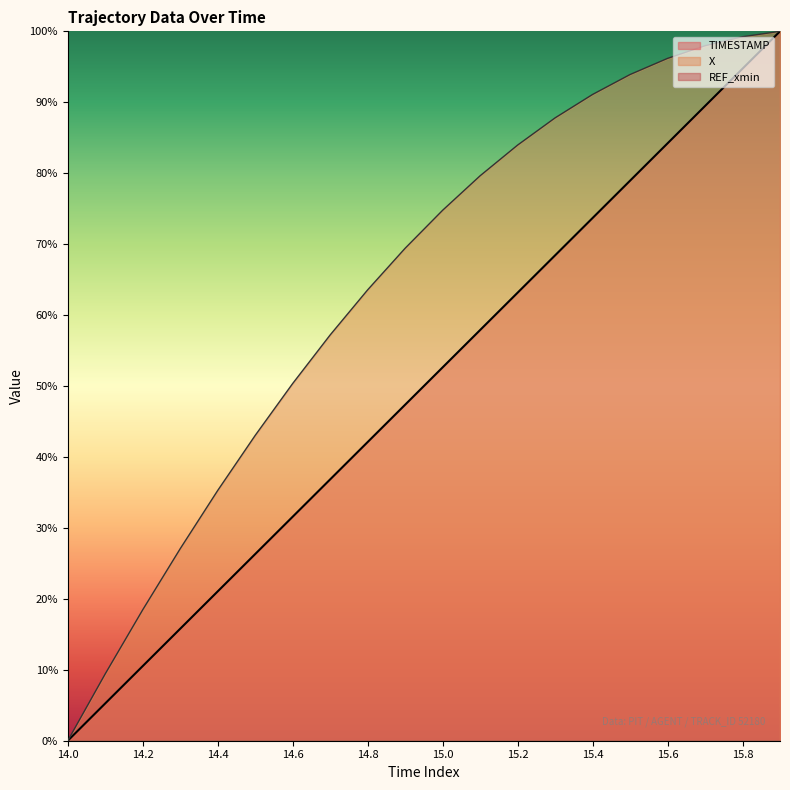

Does the chart display data point markers on the line(s)?

No